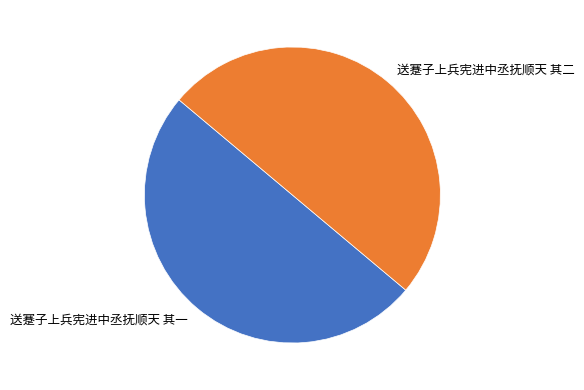

Do 送蹇子上兵宪进中丞抚顺天 其二 and 送蹇子上兵宪进中丞抚顺天 其一 together represent more than half of the pie?

Yes